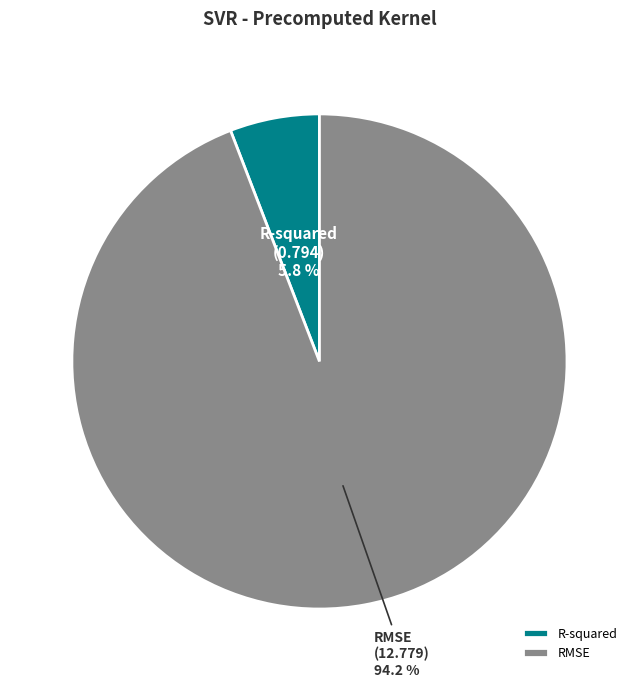

How many slices are in this pie chart?

2